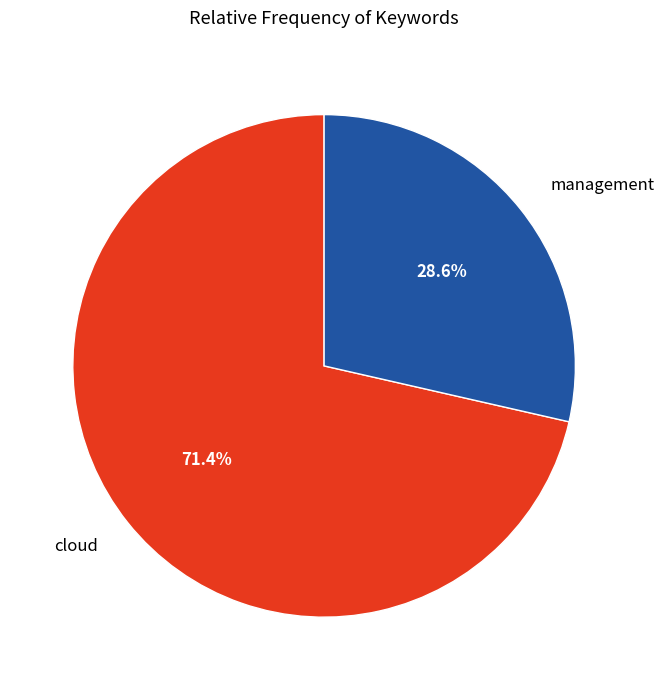

Which slice is the largest?

cloud